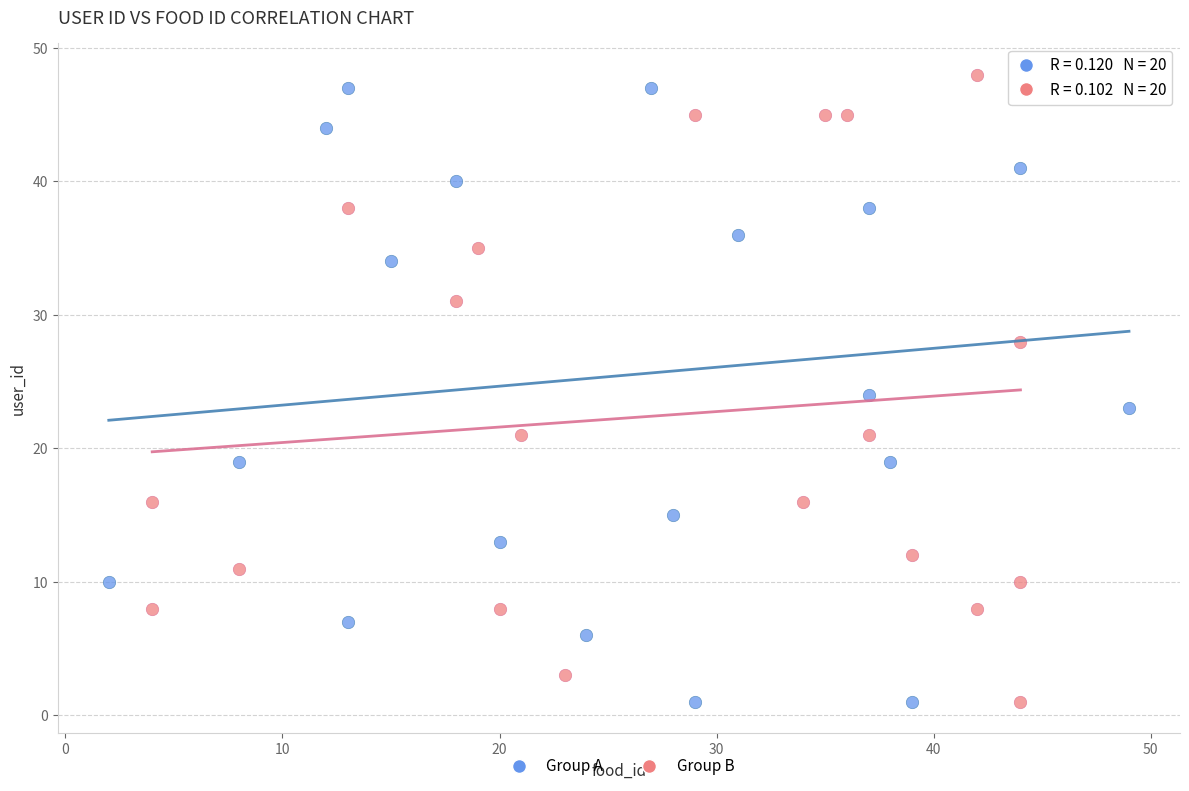

Which series has the largest Y range (max minus min)?

Group B